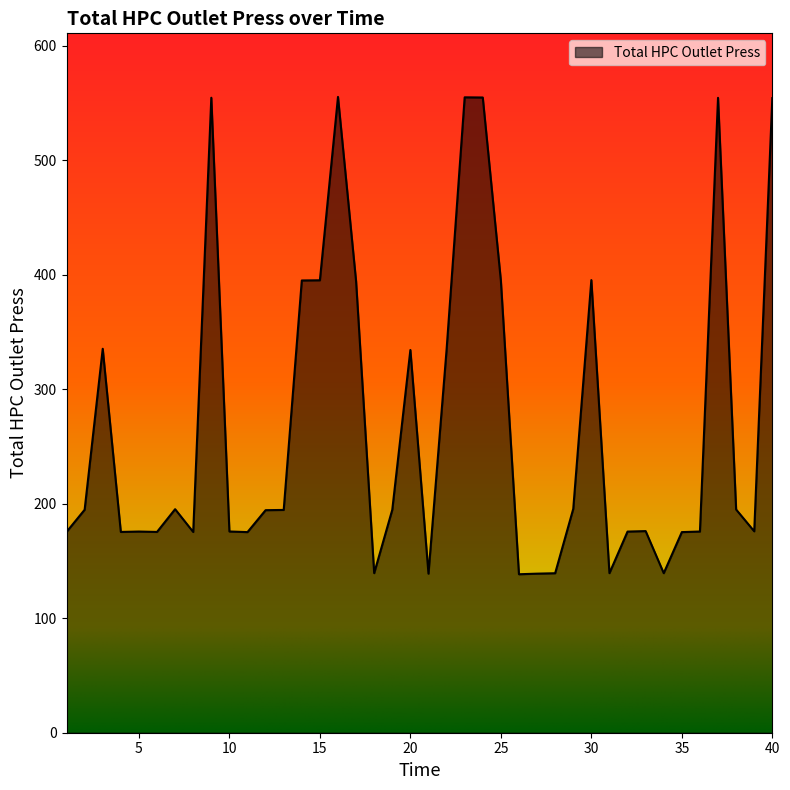

What is the greatest value displayed?

555.5